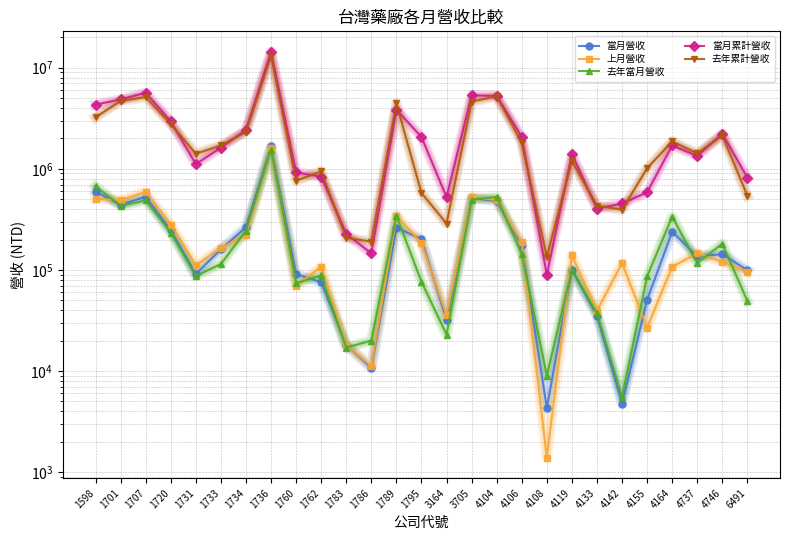

Reading left to right, transcribe all the data shown in this chart.

當月營收: 594405	441544	529799	247469	91280	159805	264584	1665761	91156	75632	18149	10673	262540	201901	31833	517102	479161	175452	4319	100964	35024	4741	50633	238710	136343	143246	99330
上月營收: 505918	489432	591622	280586	111098	164613	221056	1596807	69556	107809	18152	11089	342754	184525	35646	528176	491006	187141	1386	139219	39453	116899	26931	107281	146405	120172	94960
去年當月營收: 673632	430529	486783	234510	87160	114384	244693	1546393	73865	88331	17066	20005	344989	76524	22940	494750	527953	143010	9024	99620	37288	5524	86223	336617	116559	181814	49159
當月累計營收: 4314436	4857609	5663746	2948333	1114566	1618000	2427965	14432368	922823	837723	227818	145616	3852822	2063669	526050	5340928	5265315	2072165	89281	1398583	402211	454115	586130	1704840	1342501	2228353	816586
去年累計營收: 3234240	4694047	5131167	2776772	1408872	1703630	2324583	13097696	763465	943783	207327	190943	4442074	577464	287787	4621760	5232603	1808931	135021	1190382	432738	394189	1014760	1867934	1419421	2142566	541542